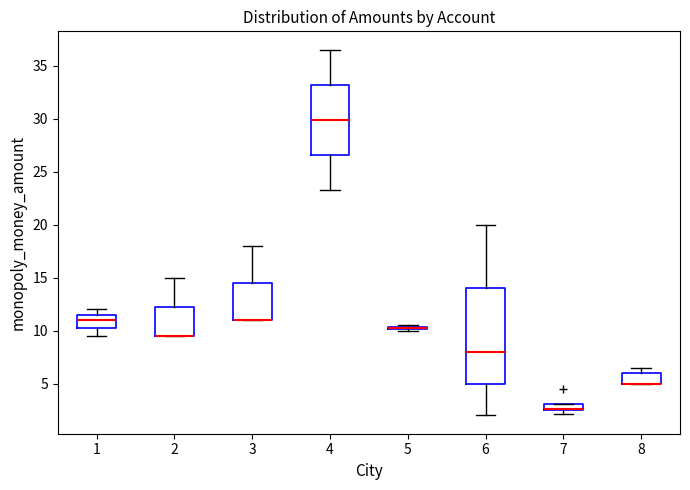

Comparing the boxes themselves (not the whiskers), which one is the tallest?

6